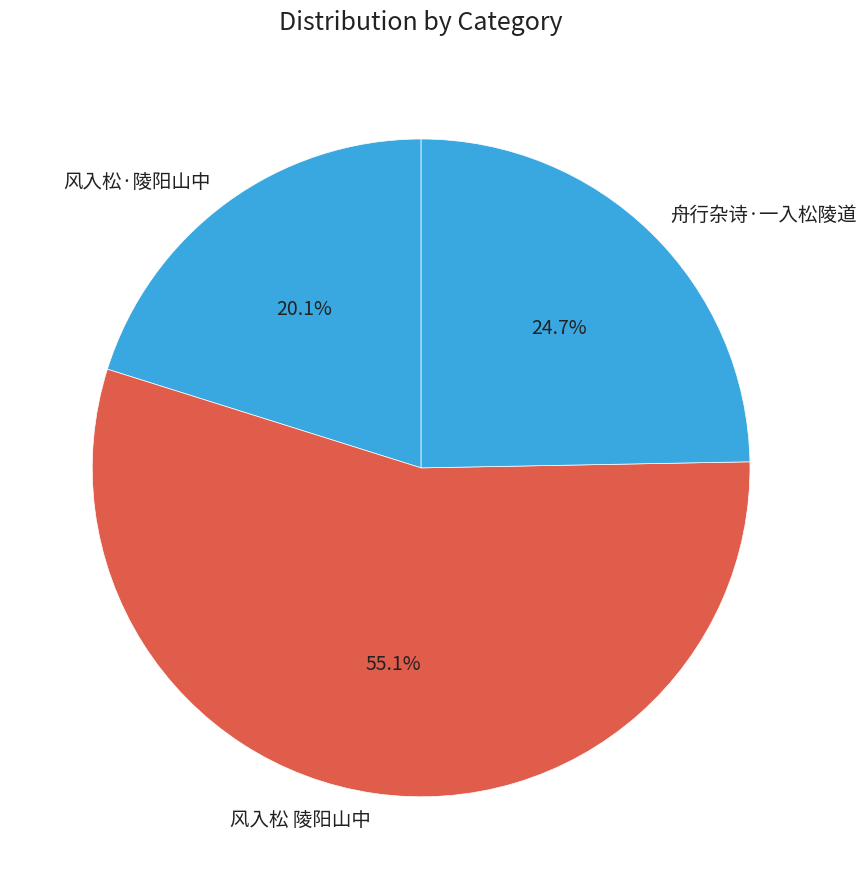

To the nearest percent, what is the difference between the largest and smallest slice percentages?

35%